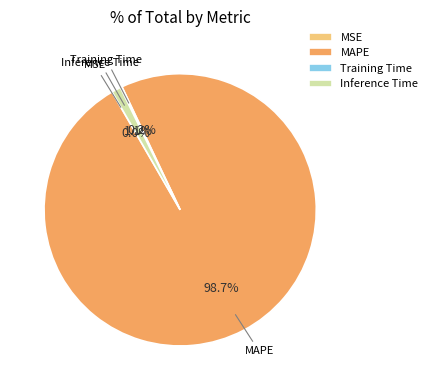

What percentage is NOT represented by Inference Time?

98.9%